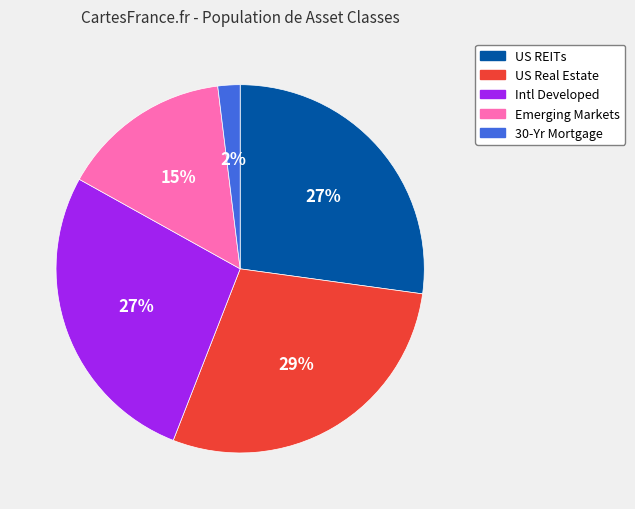

Does any single category account for the majority?

No